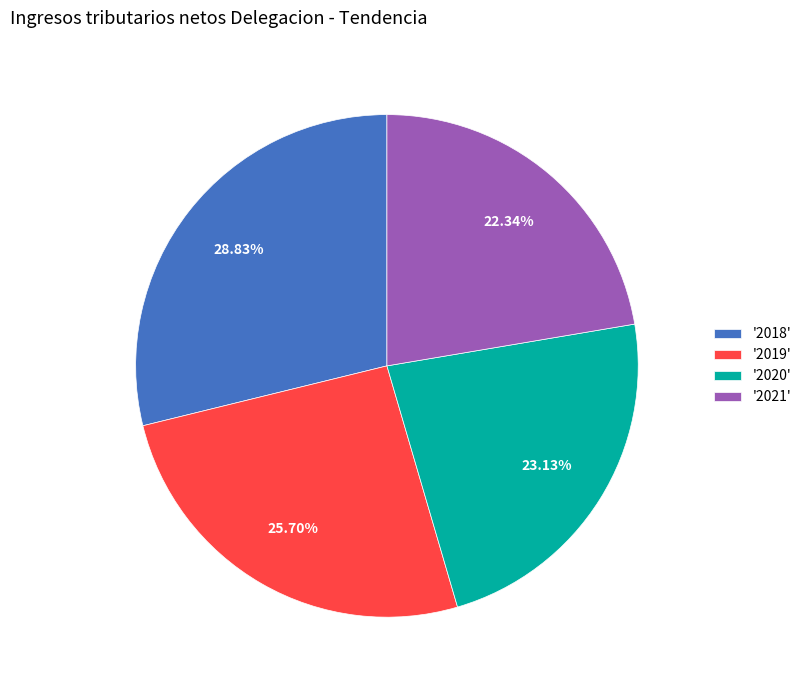

Rank the categories by value from lowest to highest.

'2021', '2020', '2019', '2018'